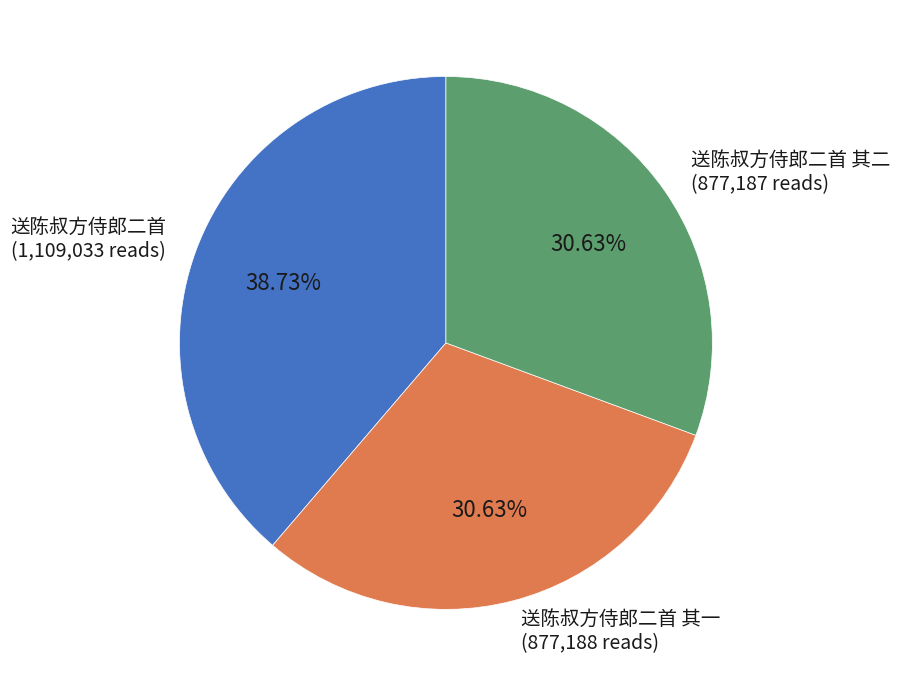

Which slice is the largest?

送陈叔方侍郎二首